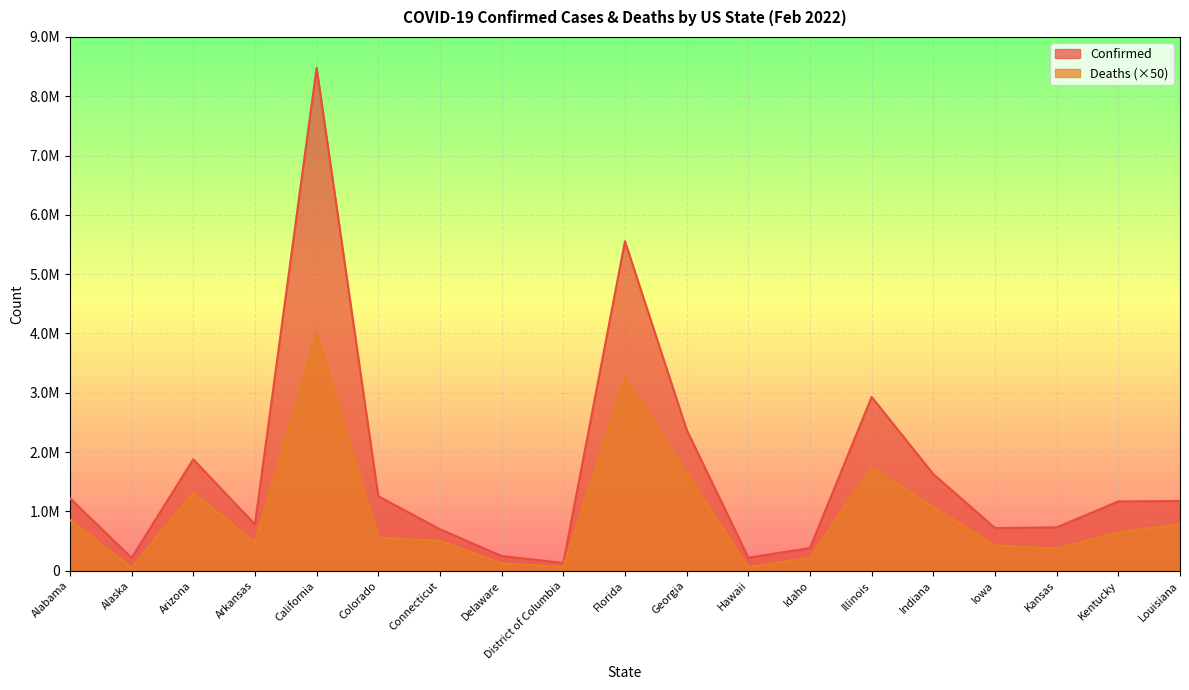

What position from the right is Iowa?

4